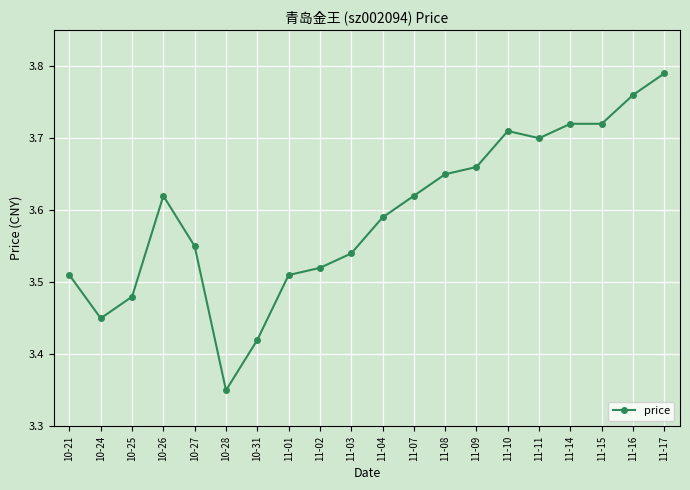

Where is the first local minimum?

10-24